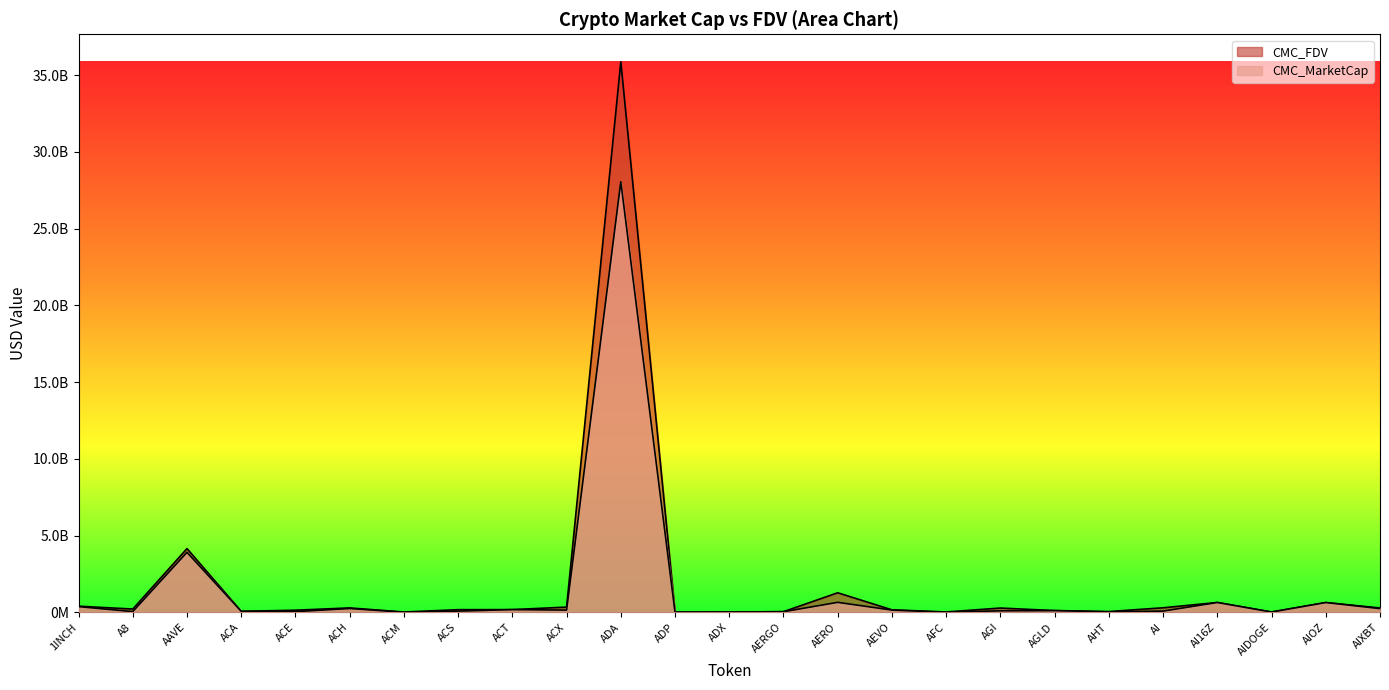

What position from the right is AFC?

9